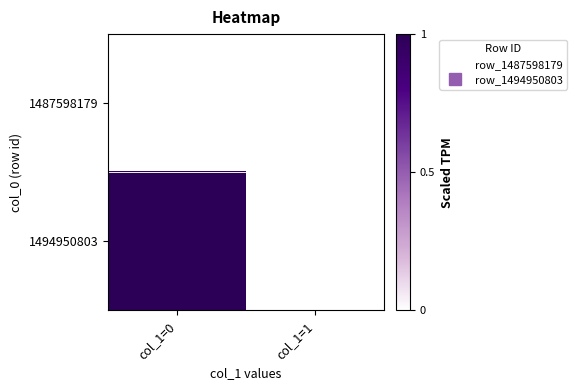

Between col_1=0 and col_1=1, which series saw the biggest shift?

1494950803